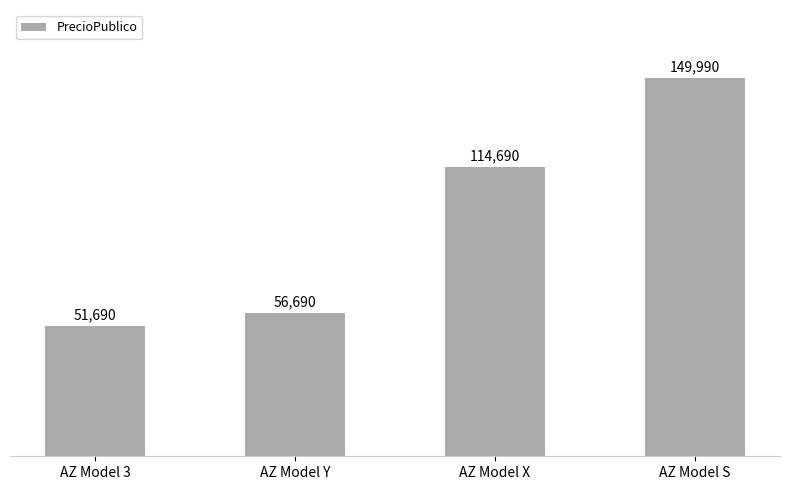

What is the label of the 3rd bar from the right?

AZ Model Y